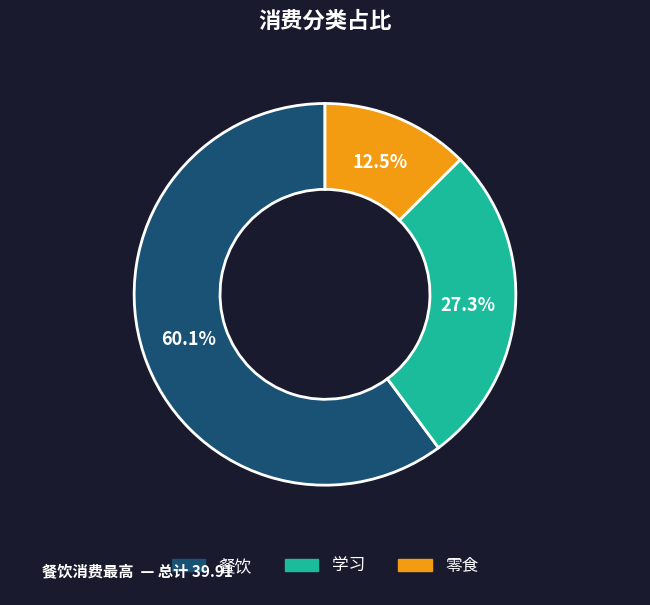

Rank the categories by value from lowest to highest.

零食, 学习, 餐饮